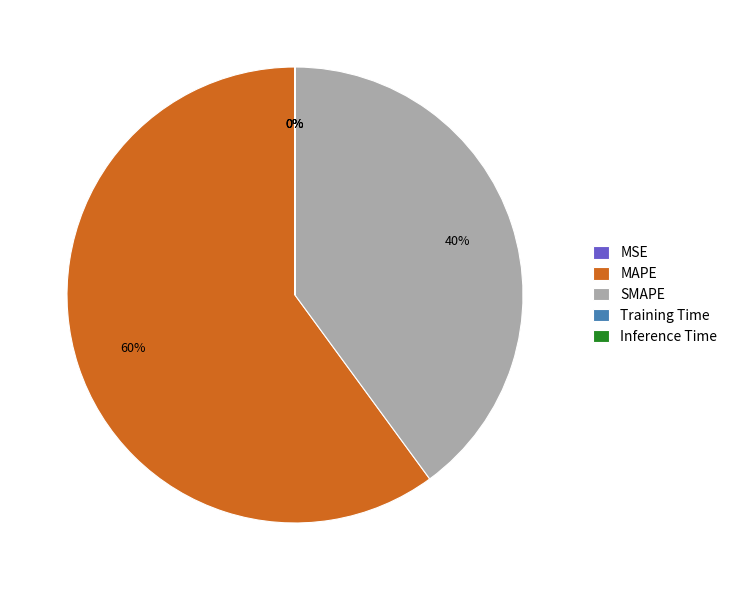

To the nearest percent, what portion does MAPE represent?

60%